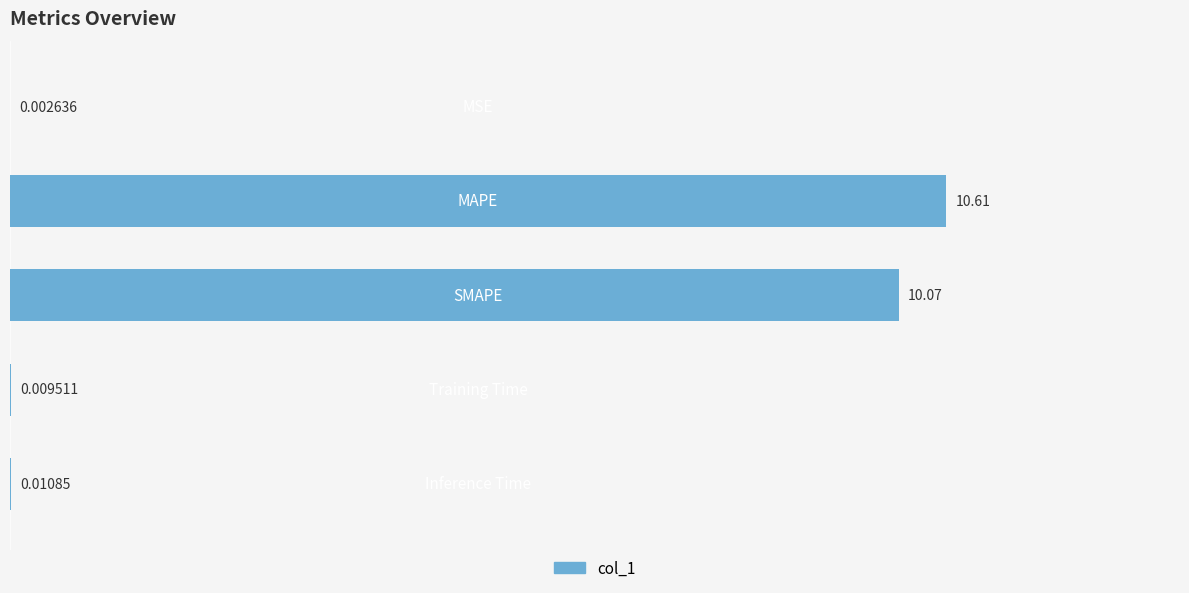

What is the average value?

4.1